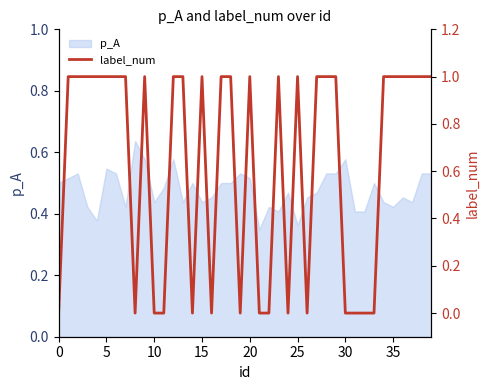

What value does the data have at 23?

1